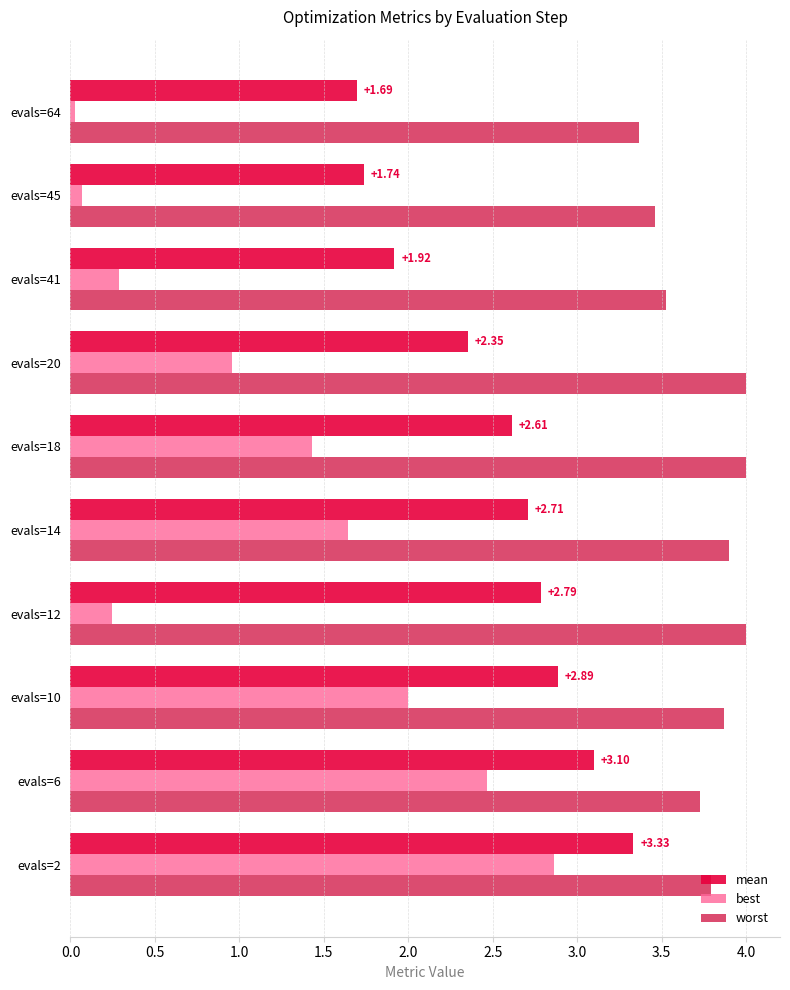

How many series are shown in this chart?

3